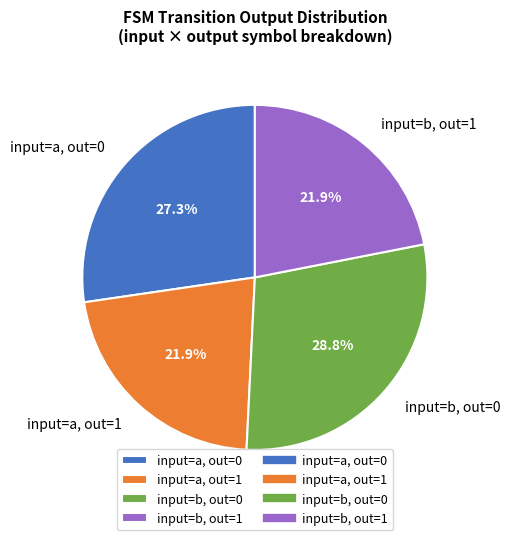

How many segments does this pie chart have?

4